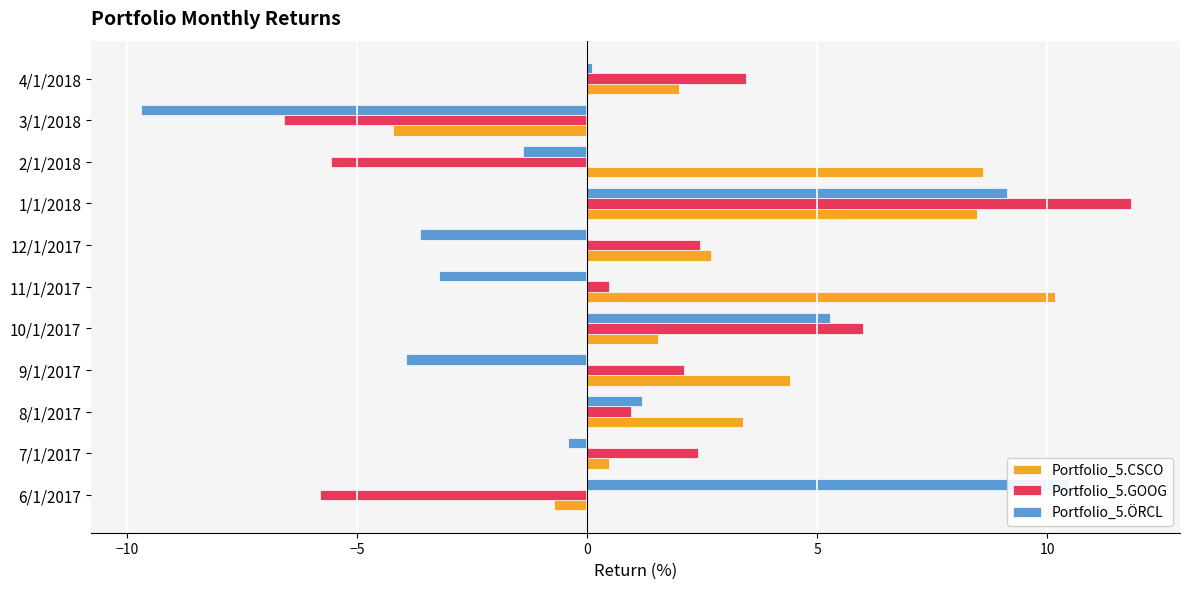

What are all the series names shown in the legend?

Portfolio_5.CSCO, Portfolio_5.GOOG, Portfolio_5.ÖRCL